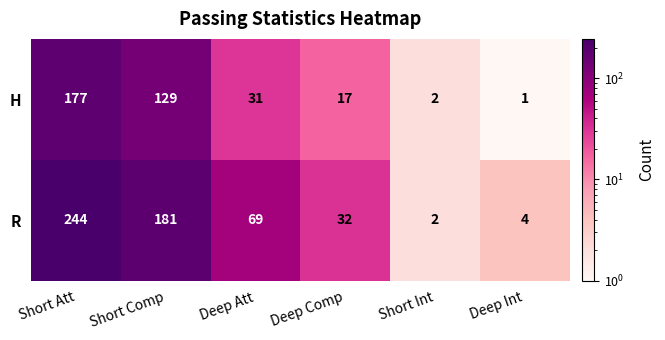

Is it true that R equals 181 at Short Comp?

True